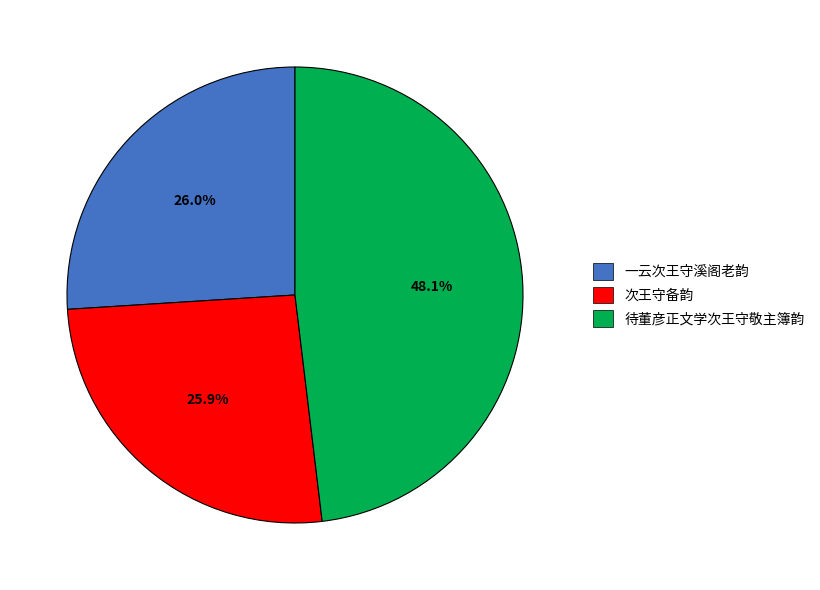

Approximately how many times larger is the value at 次王守备韵 compared to 一云次王守溪阁老韵?

1.0